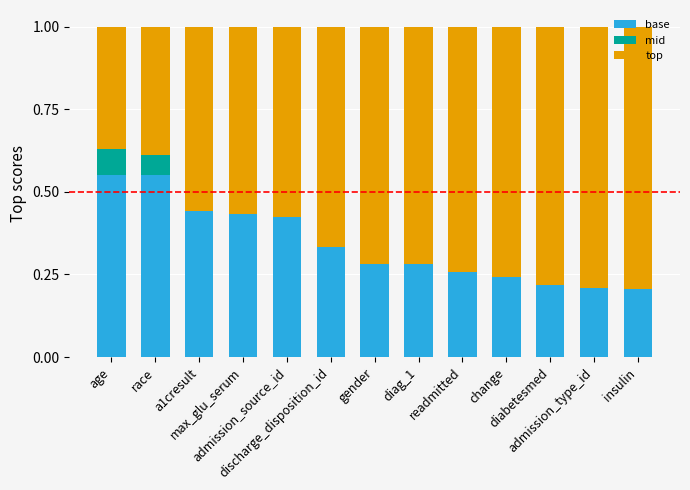

What is the sum of all top values?

8.4